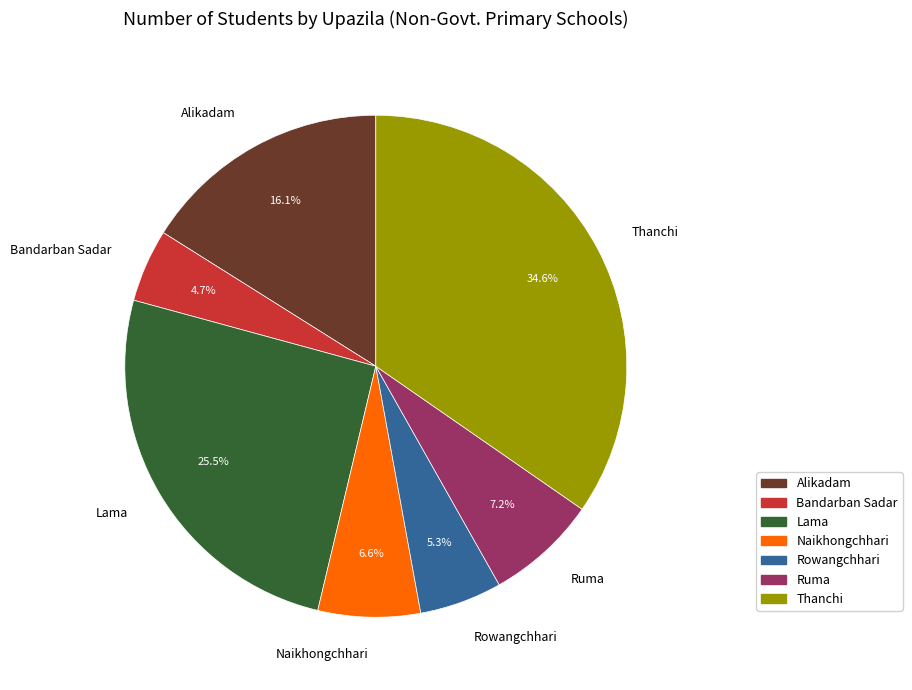

The Ruma slice represents 7% of the pie. True or false?

True